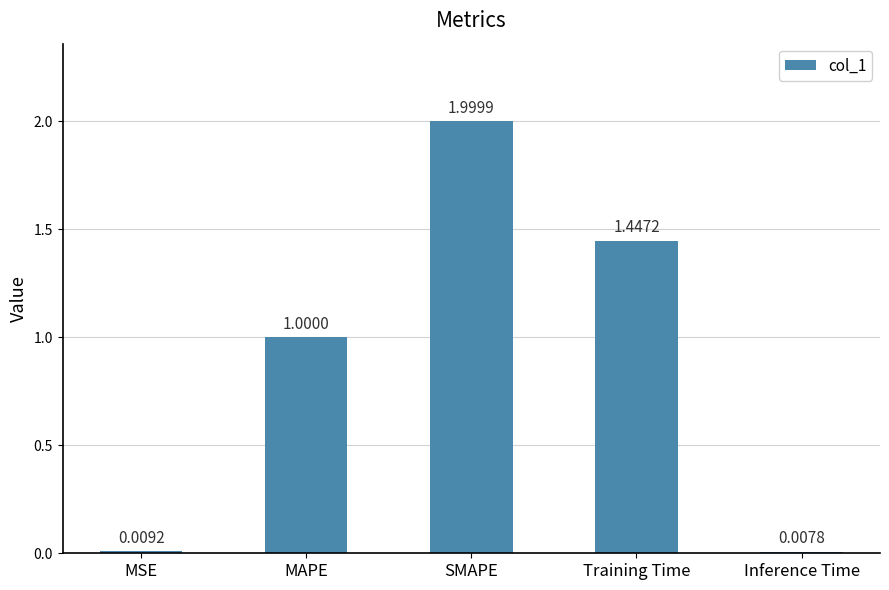

How many distinct data groups are displayed?

1